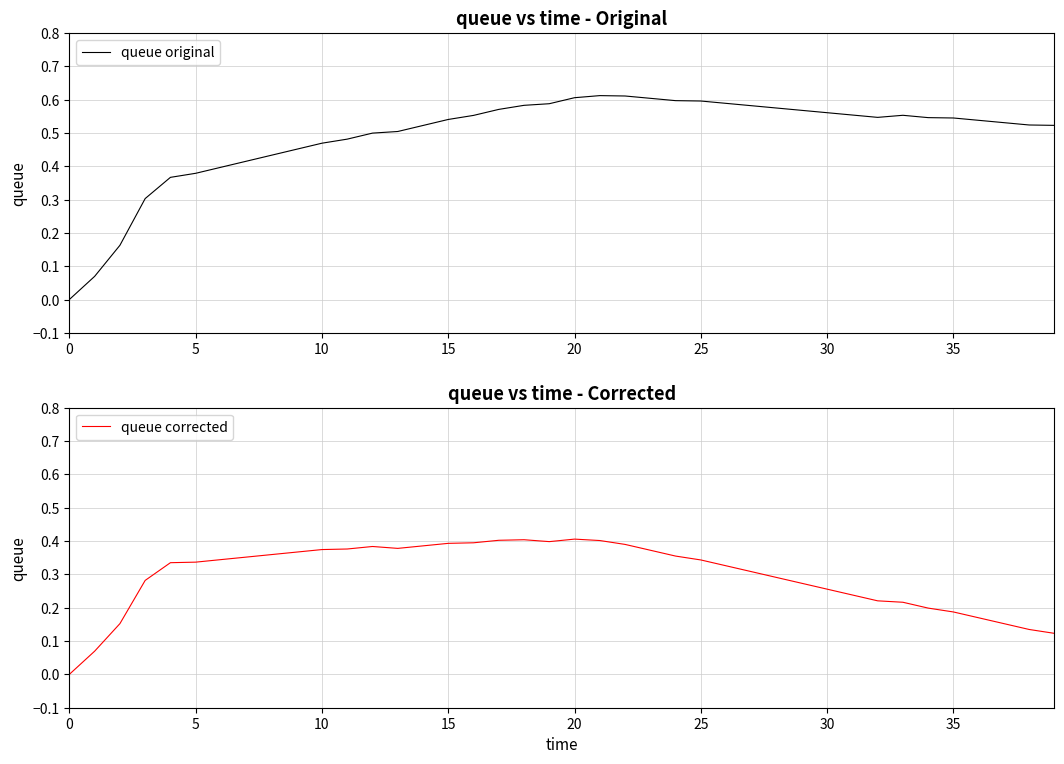

What is the highest value of the queue original series?

0.6